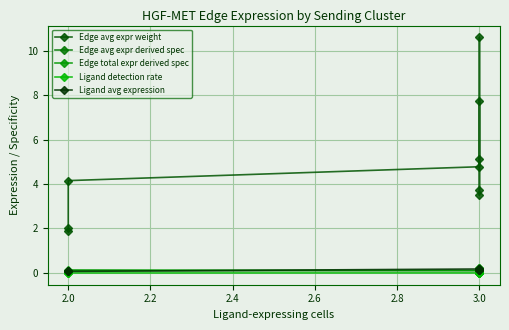

True or false: Ligand detection rate and Edge avg expr weight intersect in this chart.

False